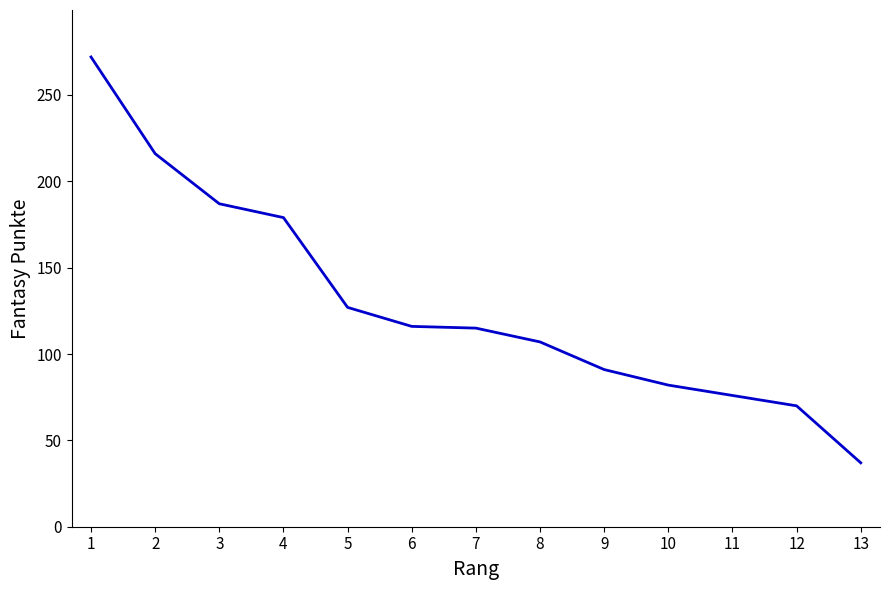

What is the maximum value shown in the chart?

272